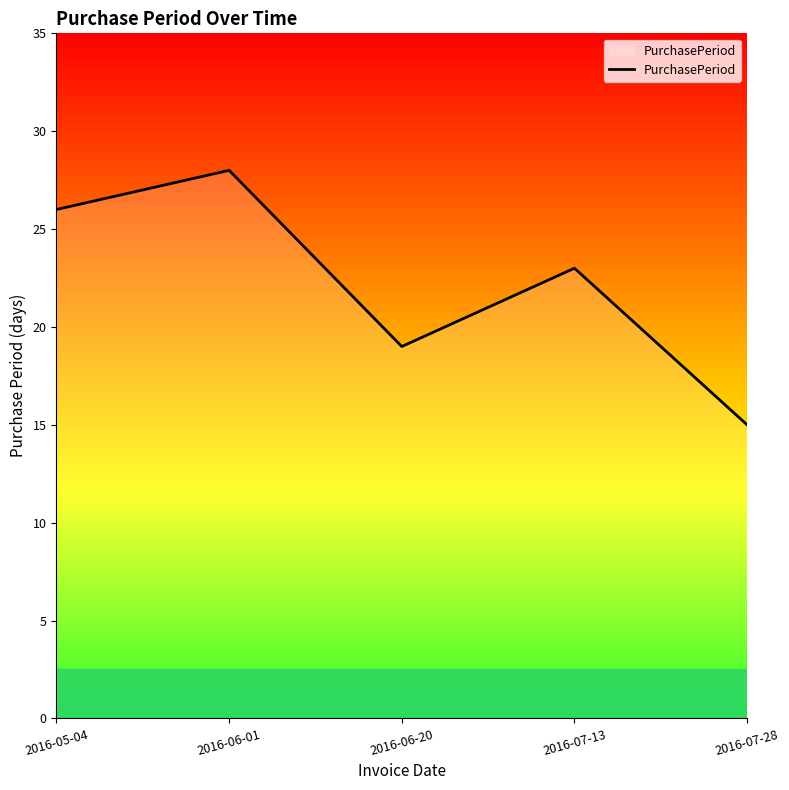

How many interior local peaks (higher than both neighbors) does the data have?

2